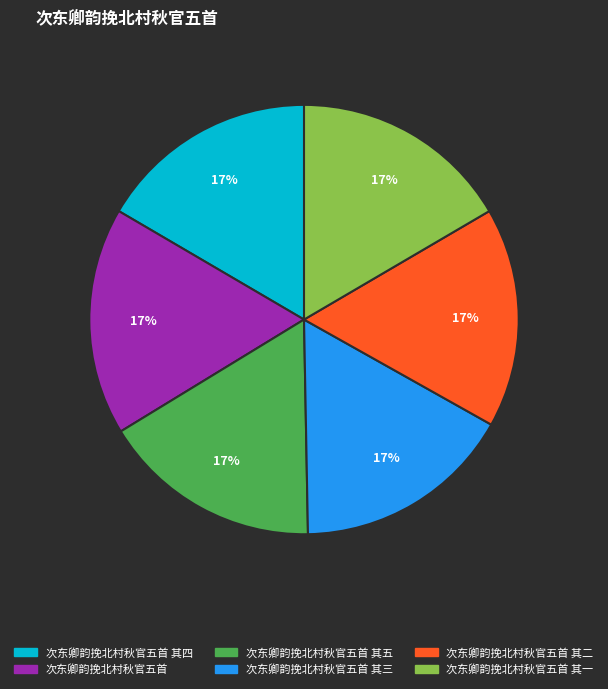

To the nearest percent, what is the average slice percentage?

17%